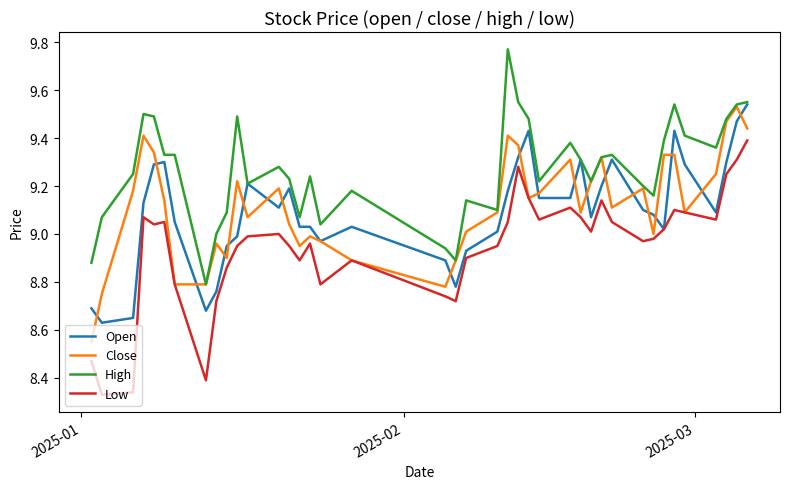

True or false: High and Low intersect in this chart.

False